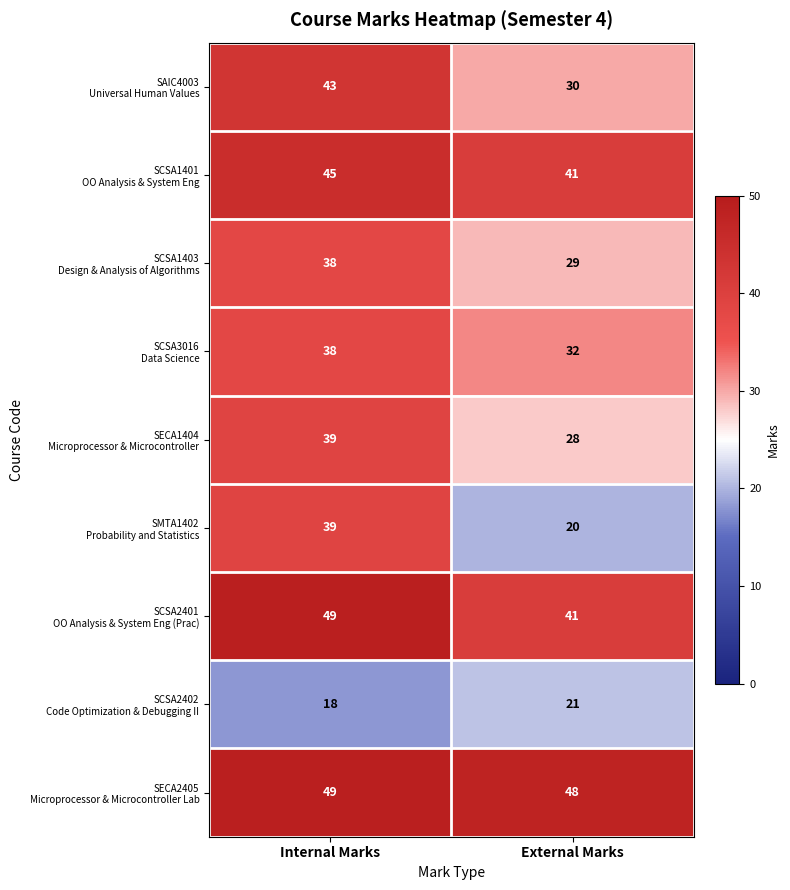

What is the difference between the highest and lowest values at External Marks?

28